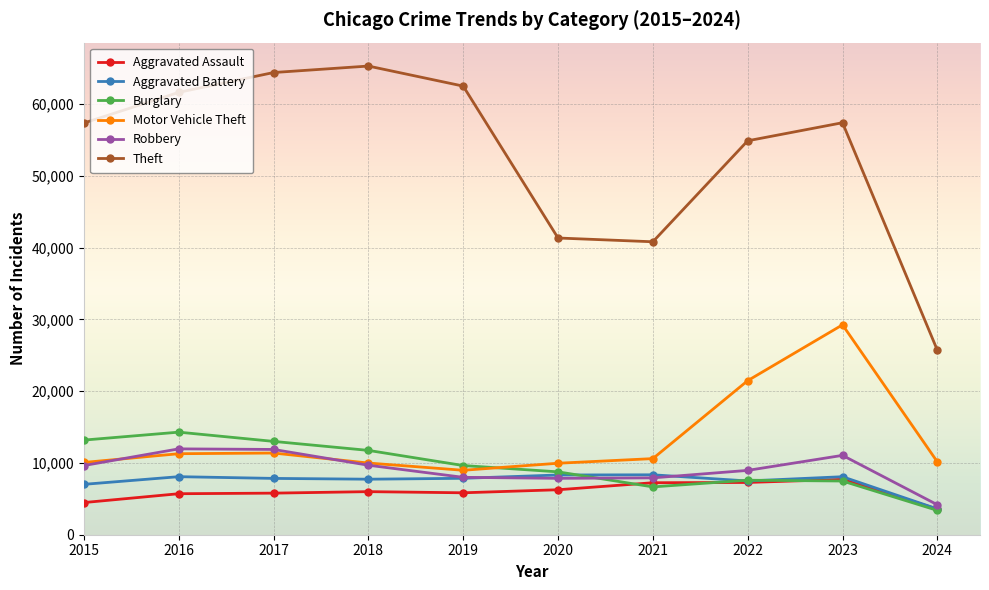

How many interior local valleys does the Burglary series have?

1